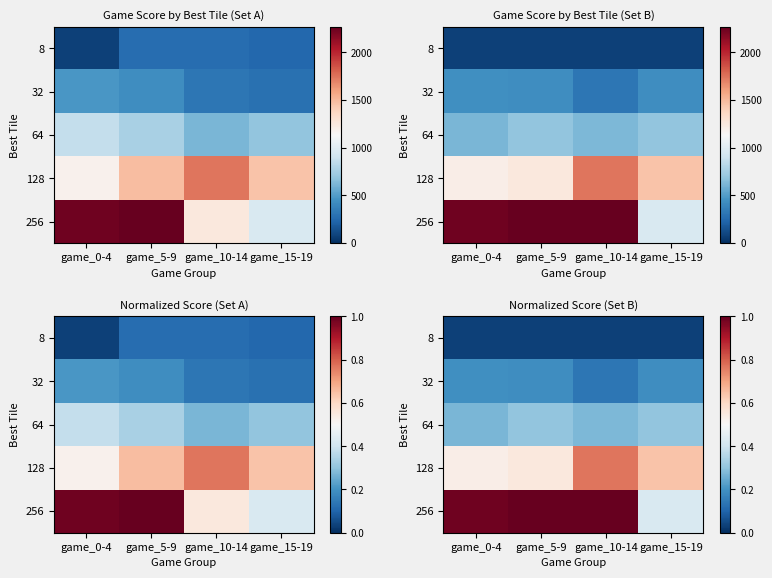

What is the average value of the 64 series?

0.3